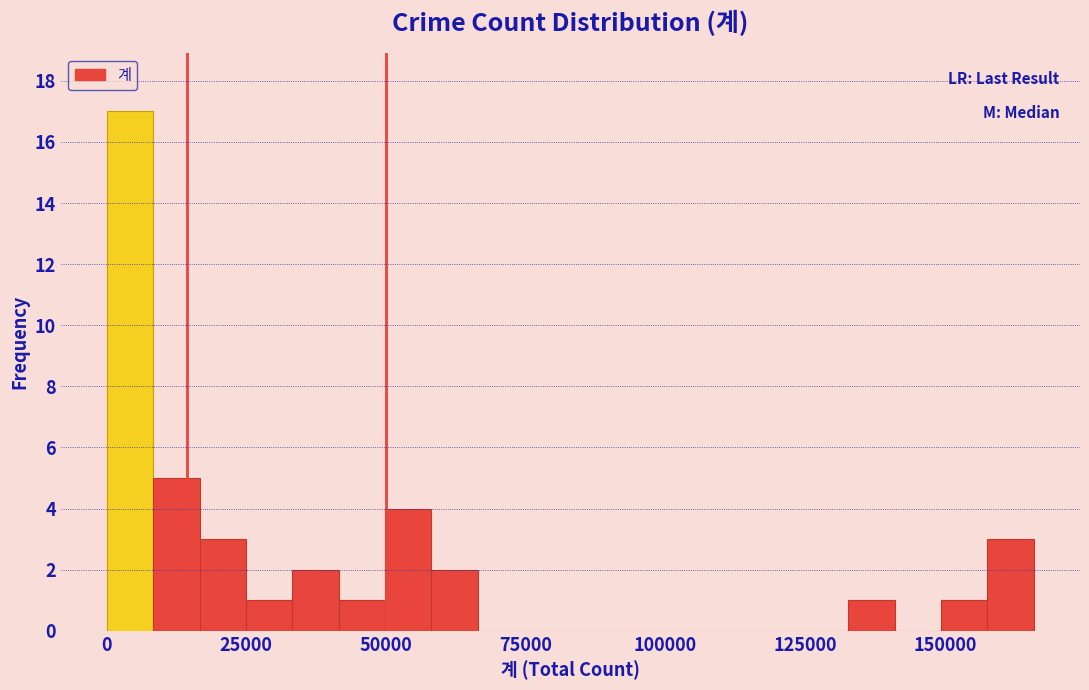

Read against the x-axis, roughly where is the centre of the tallest bar?

5000